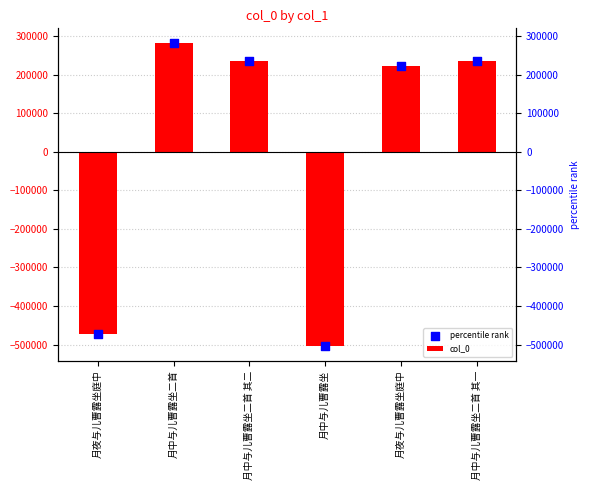

At how many categories does at least one series exceed 198637?

4